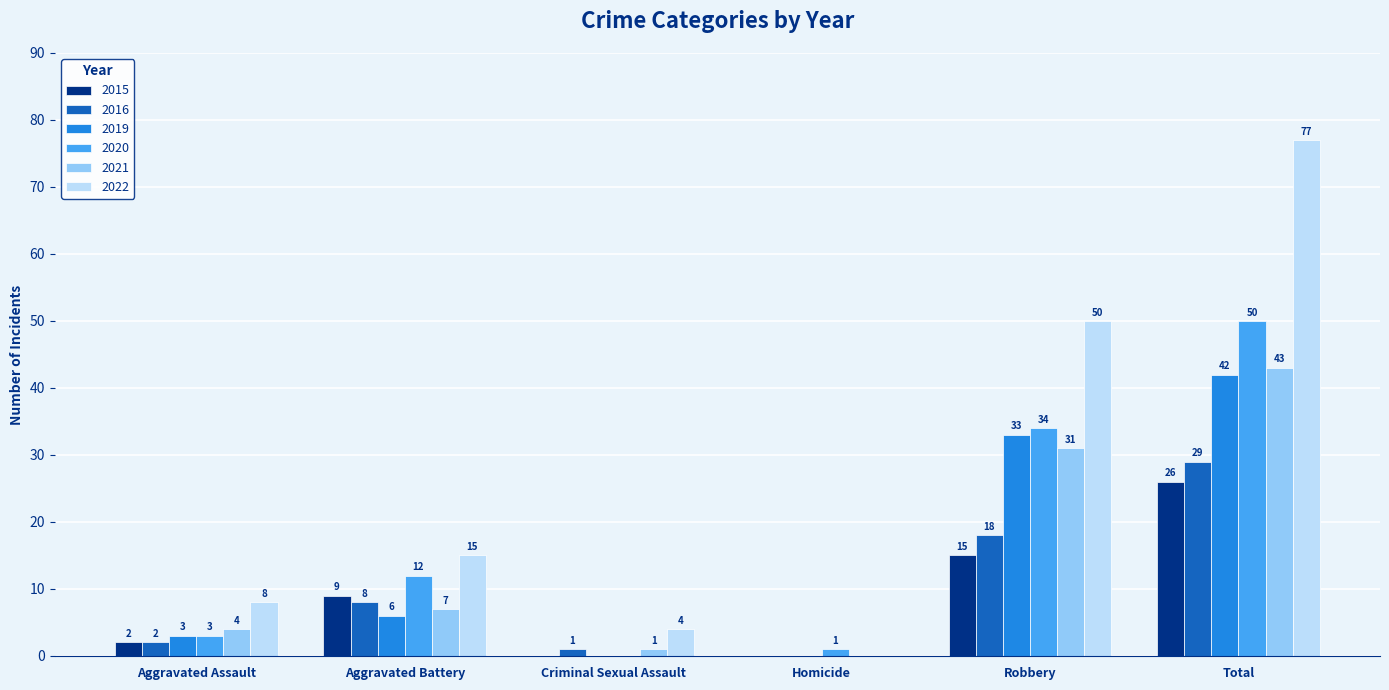

At which label is 2022 closest to 38?

Robbery